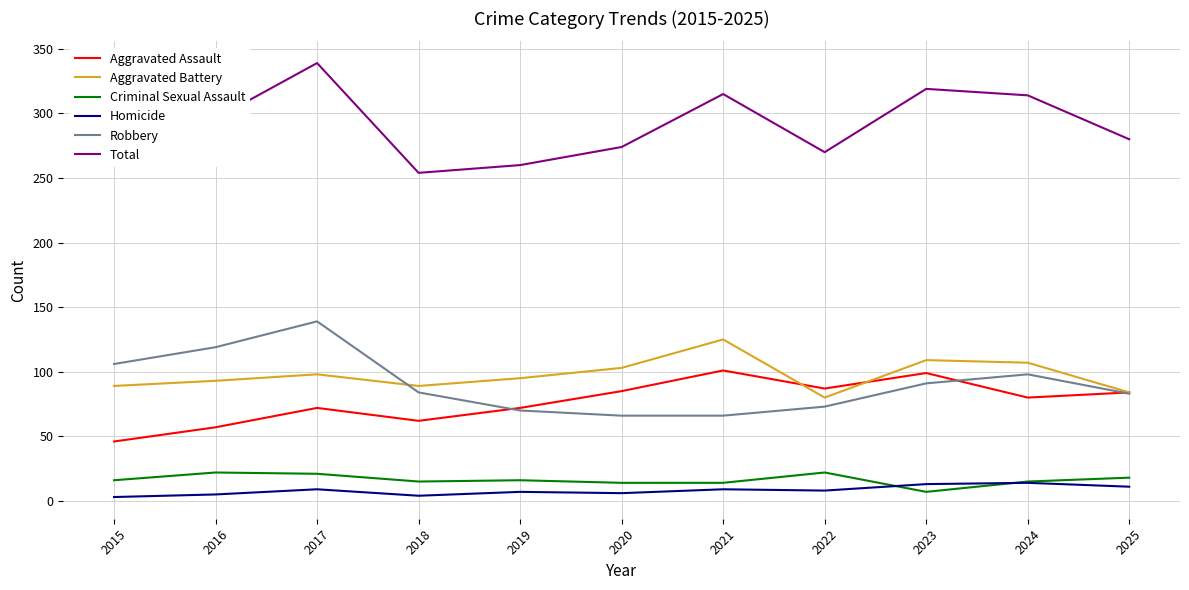

What are all the series names shown in the legend?

Aggravated Assault, Aggravated Battery, Criminal Sexual Assault, Homicide, Robbery, Total